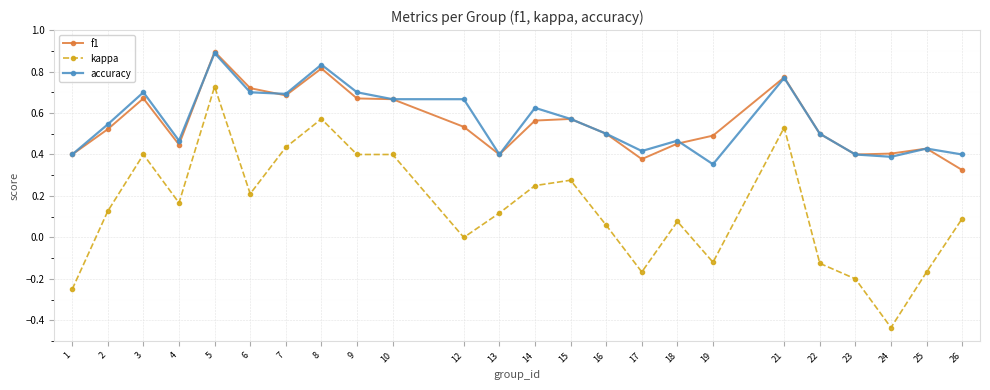

Which series has the widest spread of values?

kappa